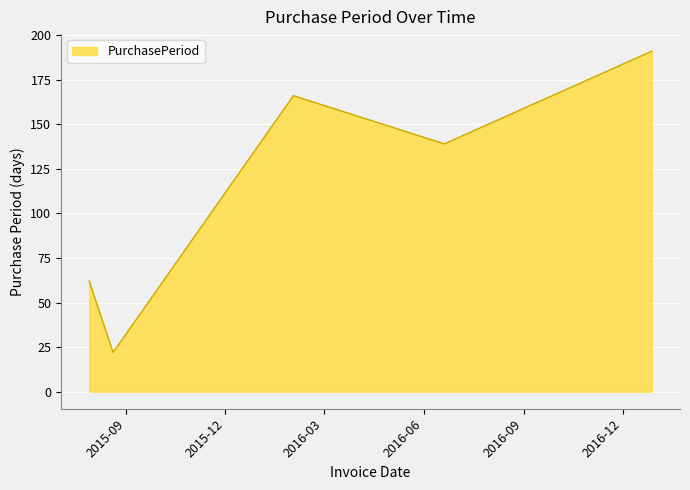

What is the minimum value shown in the chart?

22